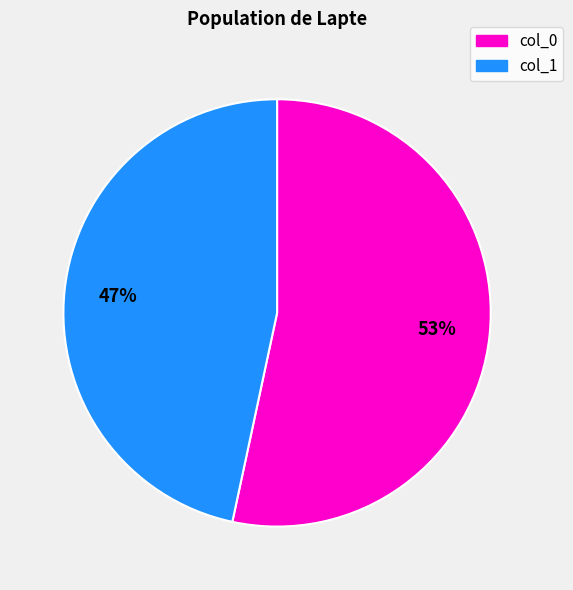

Does any single category account for the majority?

Yes